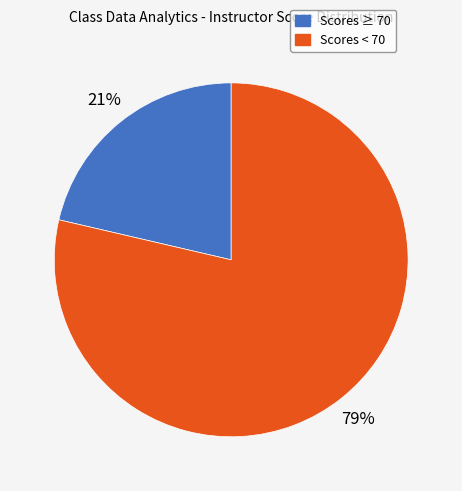

Is there any slice that represents more than half of the pie?

Yes